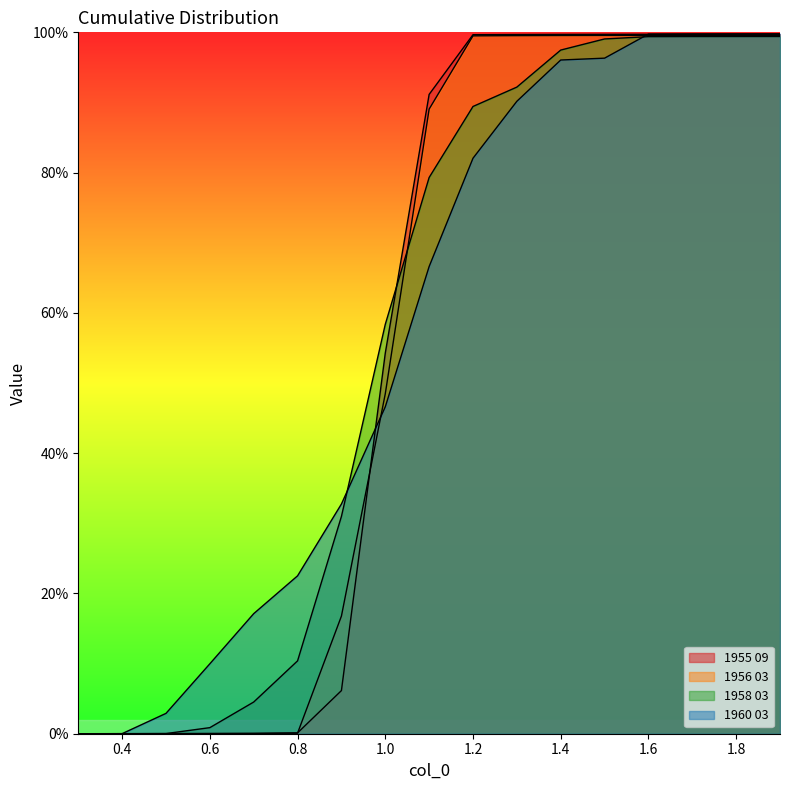

What is the sum of the 1958 03 values at 1.9 and 0.4?

1.0